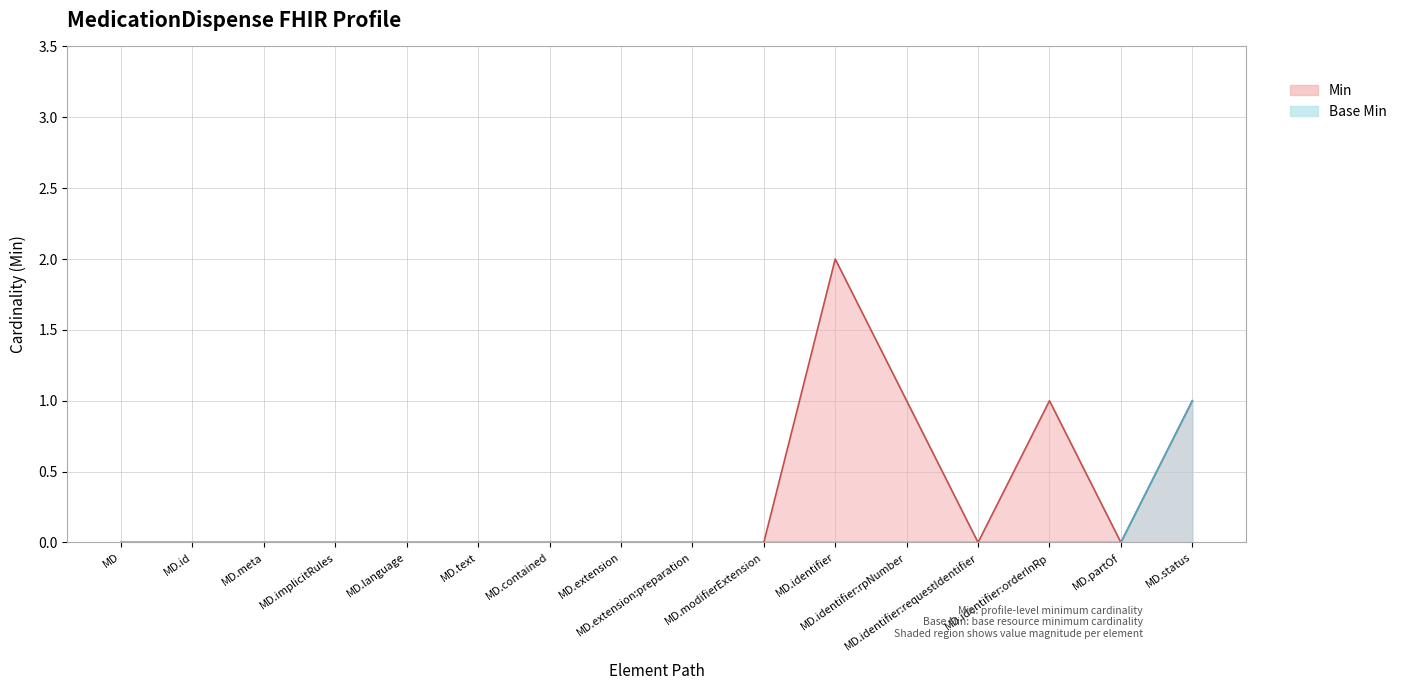

Which label corresponds to the largest value in the chart?

MD.identifier